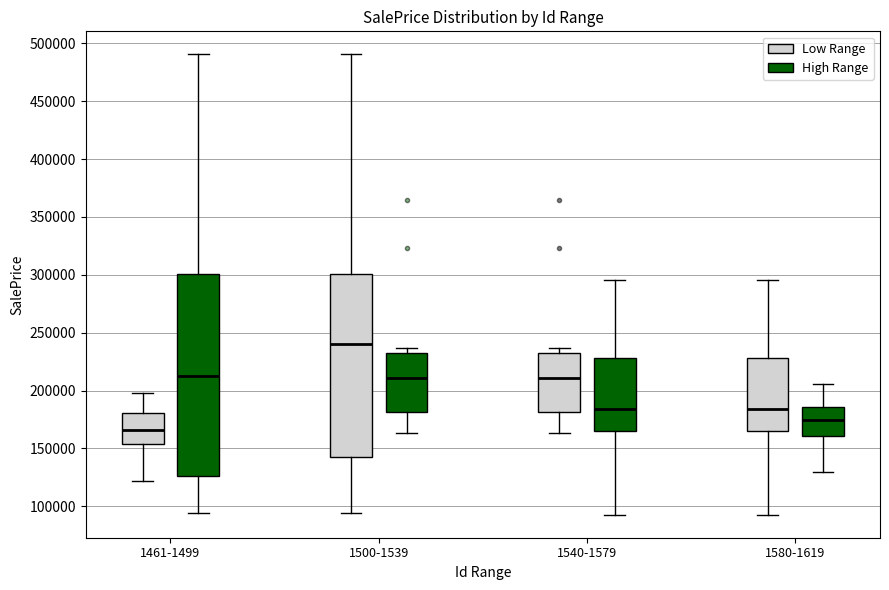

Reading left to right, read every box against the y-axis: the position of its median line, the range the box covers, and the ends of its whiskers. The values are not printed on the chart, so give them approximately, as read against the axis.

1461-1499 (Low Range): median 165000, box 155000 to 180000, whiskers 120000 to 200000
1461-1499 (High Range): median 215000, box 125000 to 300000, whiskers 95000 to 490000
1500-1539 (Low Range): median 240000, box 140000 to 300000, whiskers 95000 to 490000
1500-1539 (High Range): median 210000, box 180000 to 230000, whiskers 165000 to 235000
1540-1579 (Low Range): median 210000, box 180000 to 230000, whiskers 165000 to 235000
1540-1579 (High Range): median 185000, box 165000 to 230000, whiskers 95000 to 295000
1580-1619 (Low Range): median 185000, box 165000 to 230000, whiskers 95000 to 295000
1580-1619 (High Range): median 175000, box 160000 to 185000, whiskers 130000 to 205000